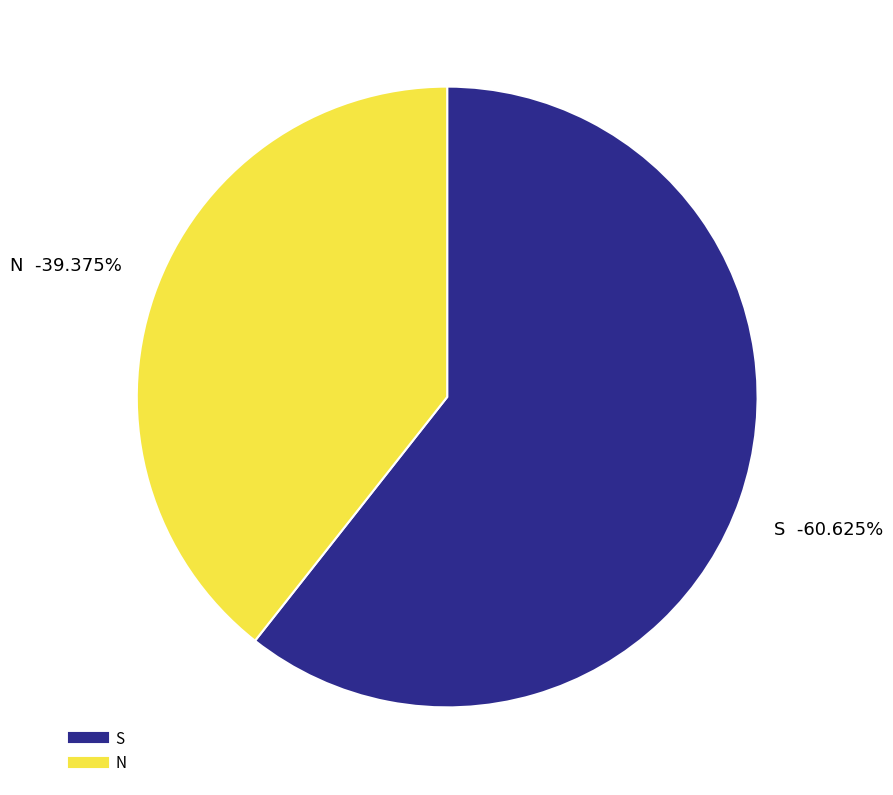

What is the change in value from S to N?

-34